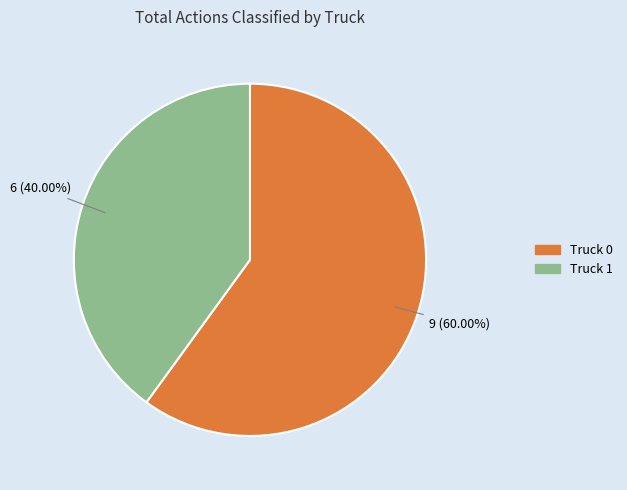

To the nearest percent, what portion does Truck 0 represent?

60%